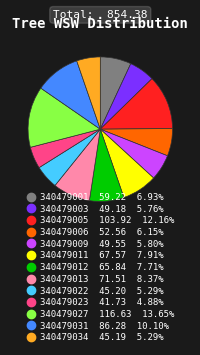

Which has a higher value, 340479001 or 340479013?

340479013